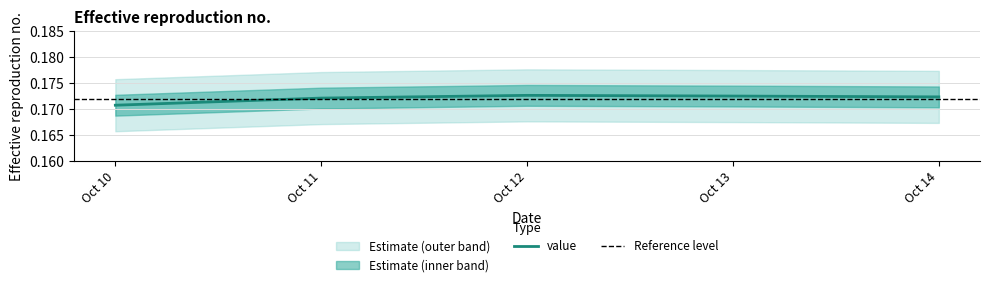

At which label does value reach its minimum?

Oct 10